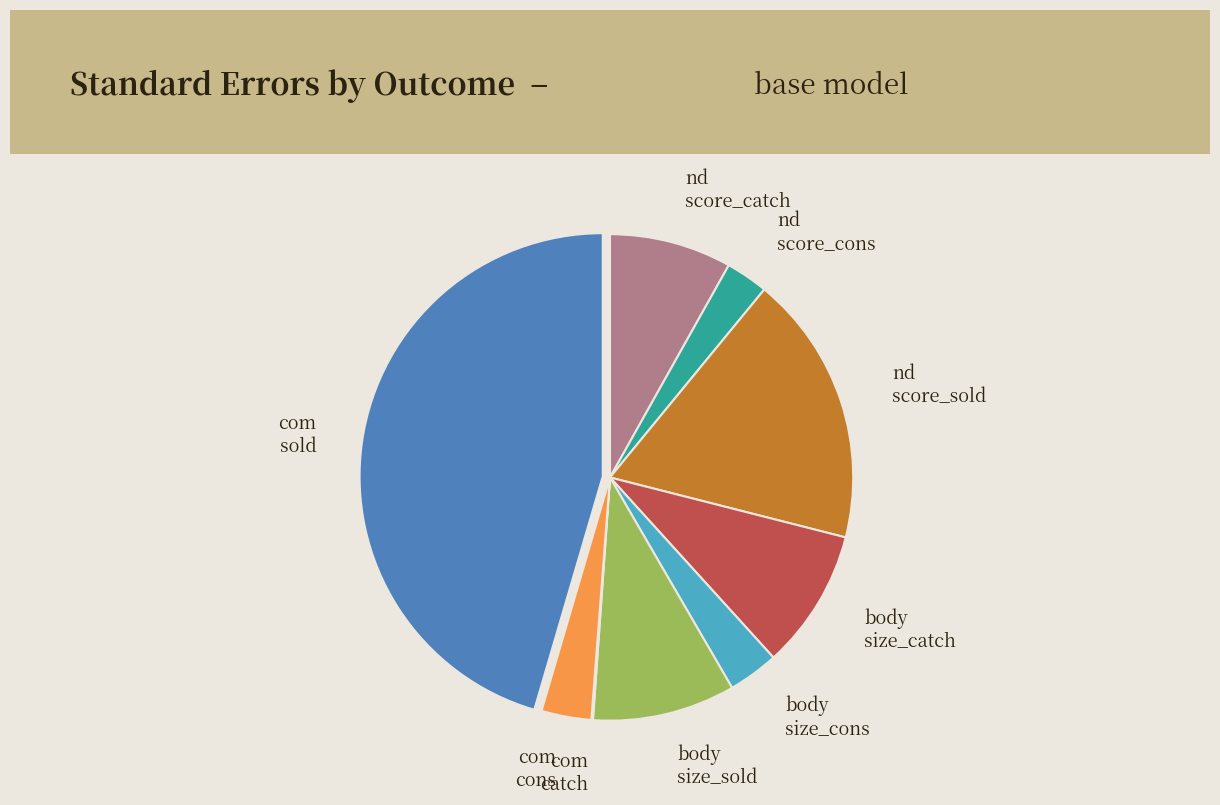

Is there any slice that represents more than half of the pie?

No